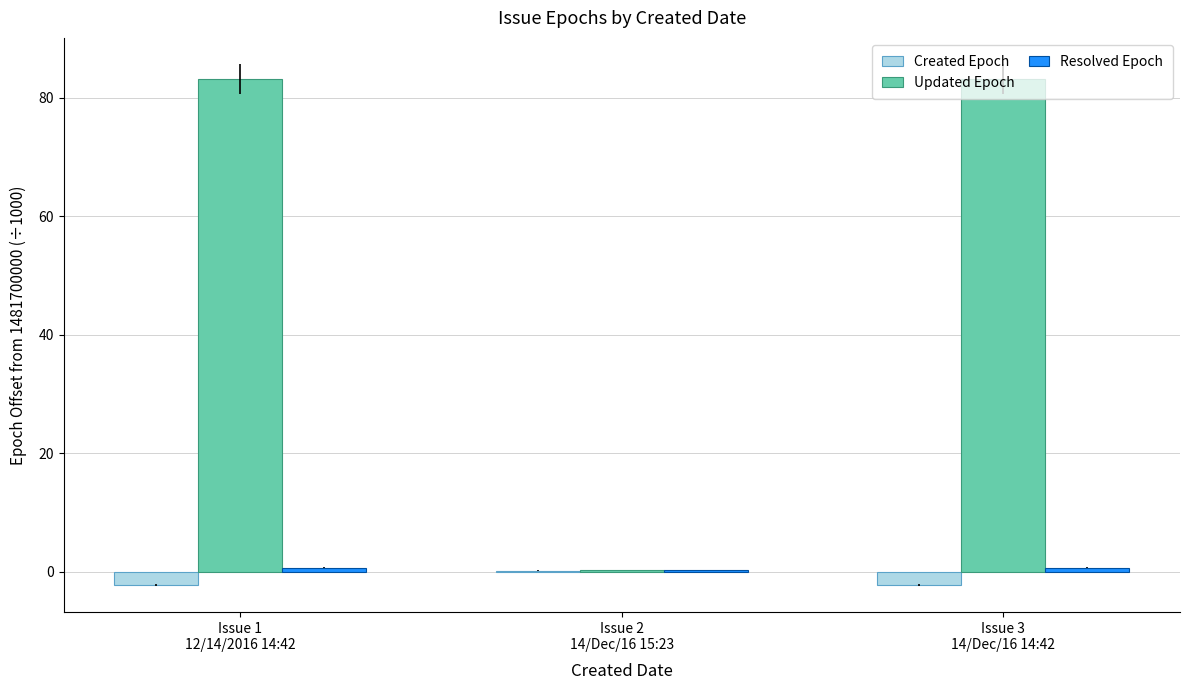

What is the greatest value displayed?

83.2